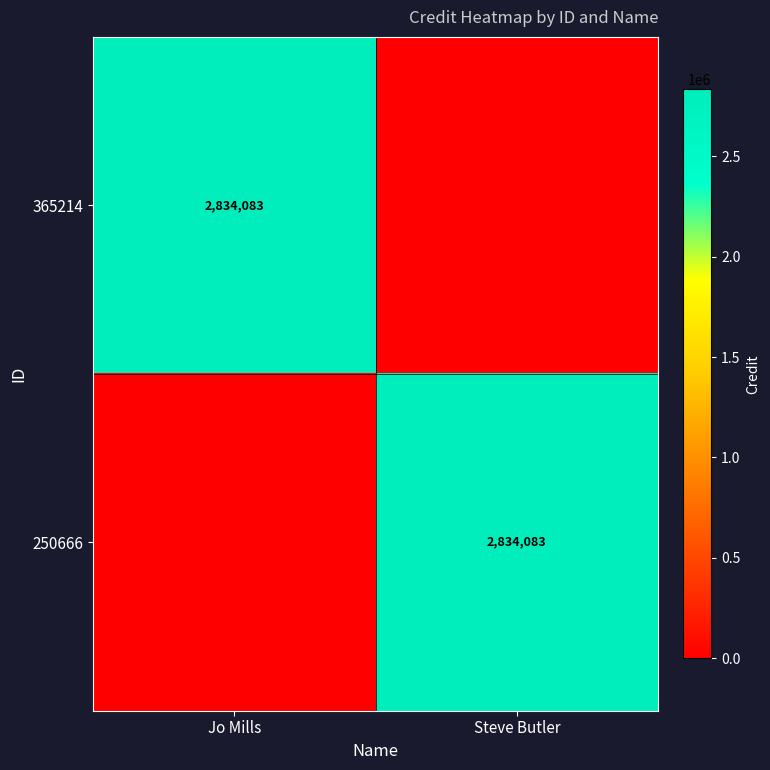

At how many categories does at least one series exceed 1853158?

2